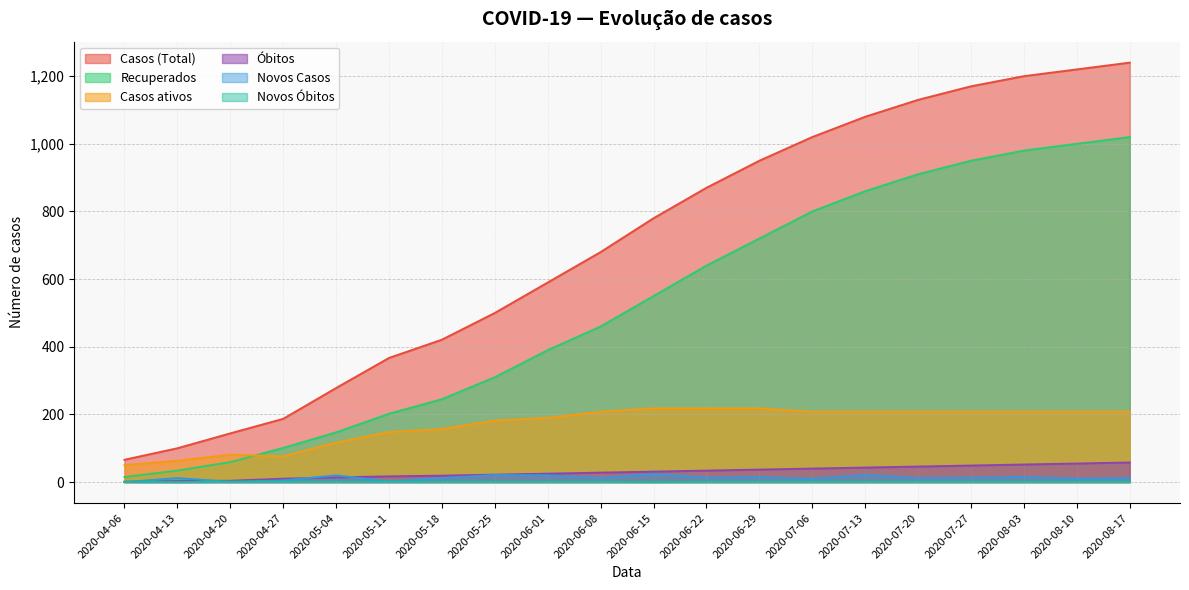

At how many categories does at least one series exceed 507?

12